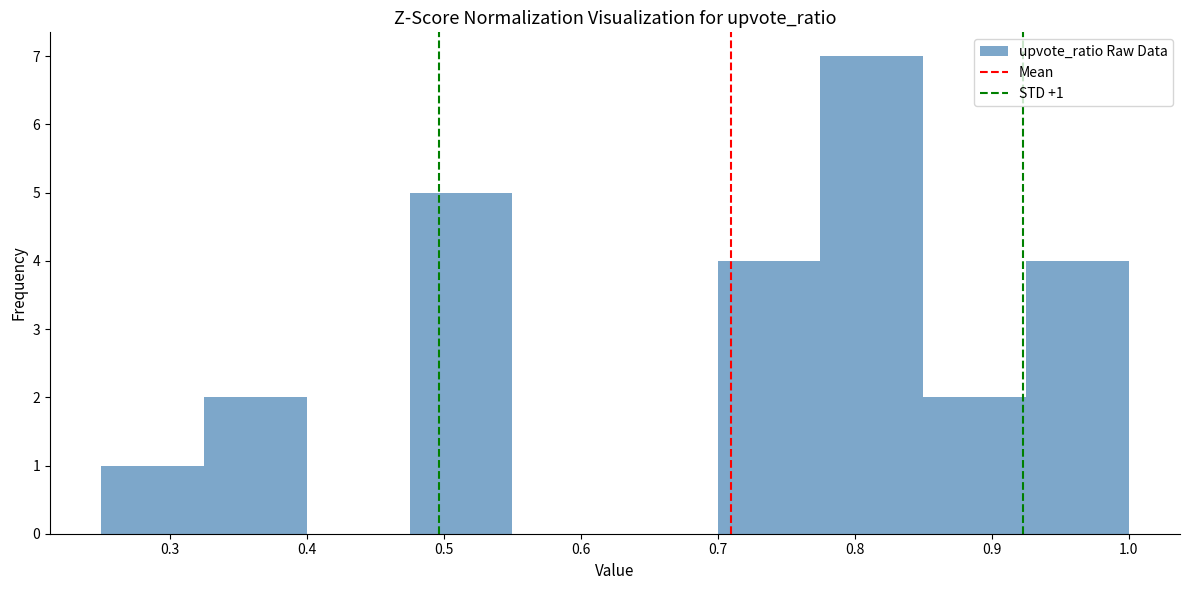

Which range on the x-axis has the tallest bar?

0.775 to 0.850